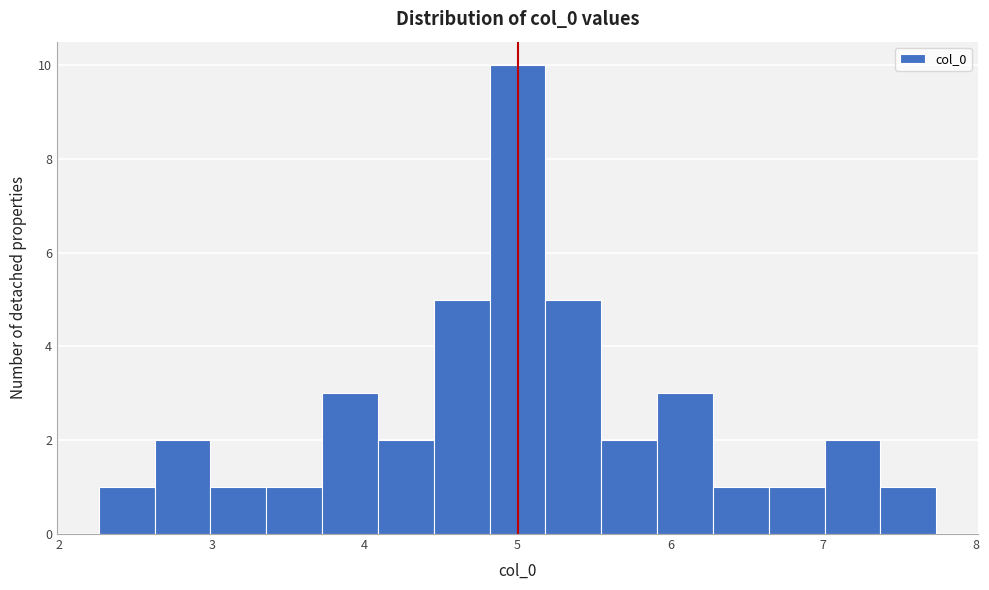

Read against the x-axis, roughly where is the centre of the tallest bar?

5.0